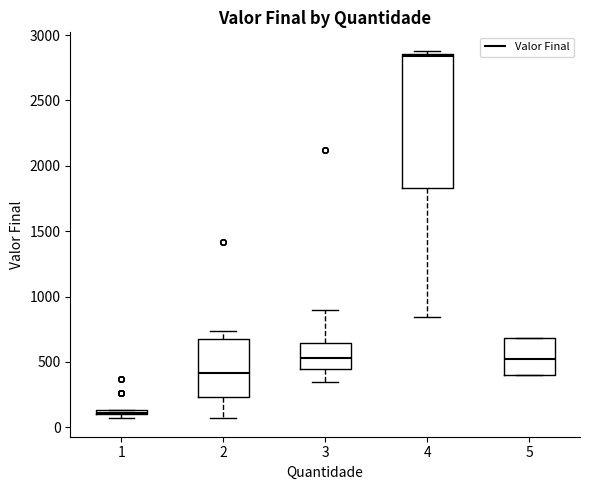

Comparing the boxes themselves (not the whiskers), which one is the tallest?

4